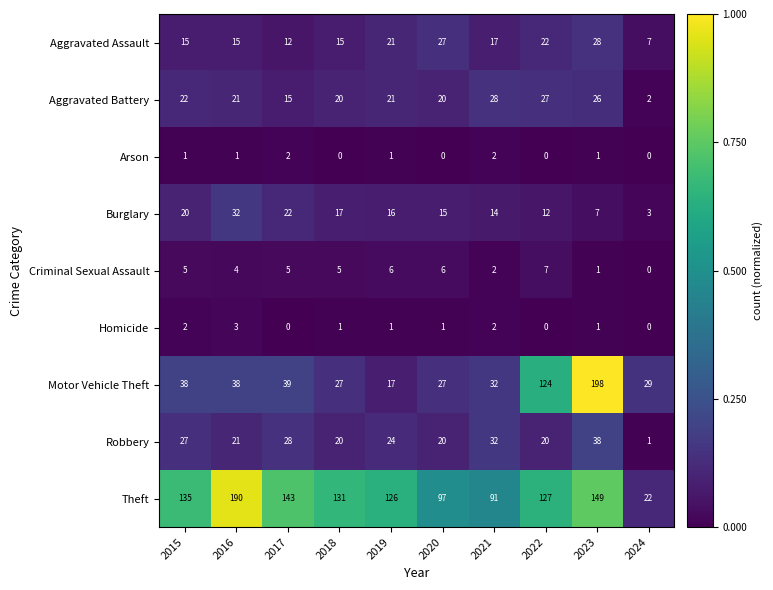

What is the difference between the highest and lowest values at 2017?

143